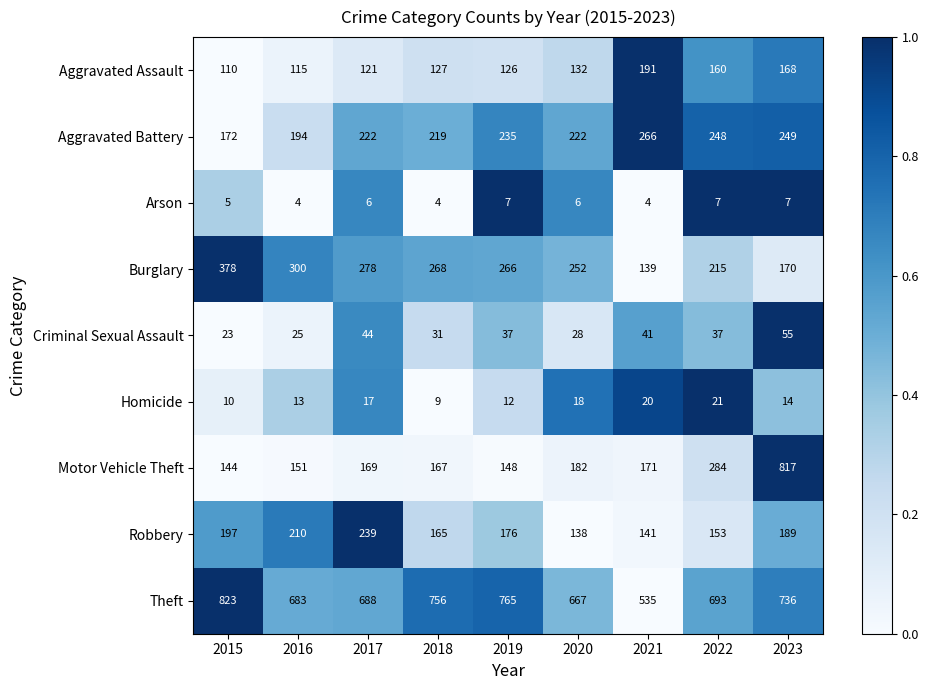

Which label corresponds to the largest value in the chart?

2015